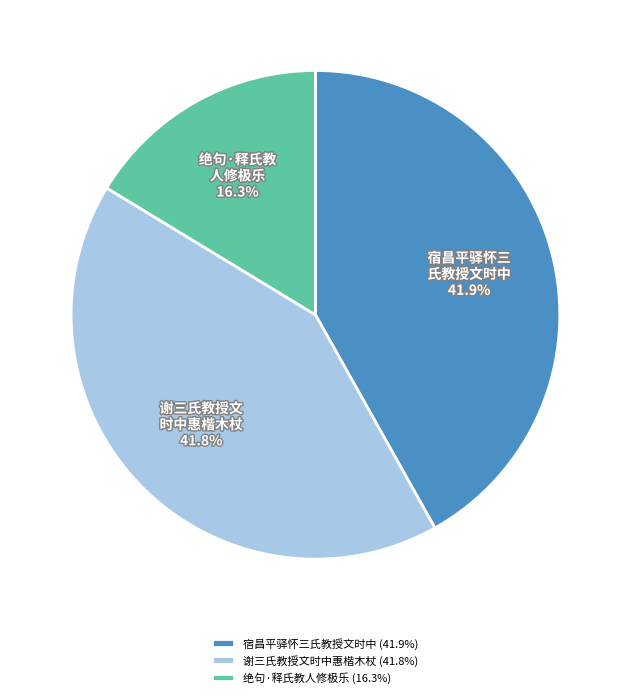

Approximately how many times larger is the value at 绝句·释氏教人修极乐 (16.3%) compared to 宿昌平驿怀三氏教授文时中 (41.9%)?

0.4